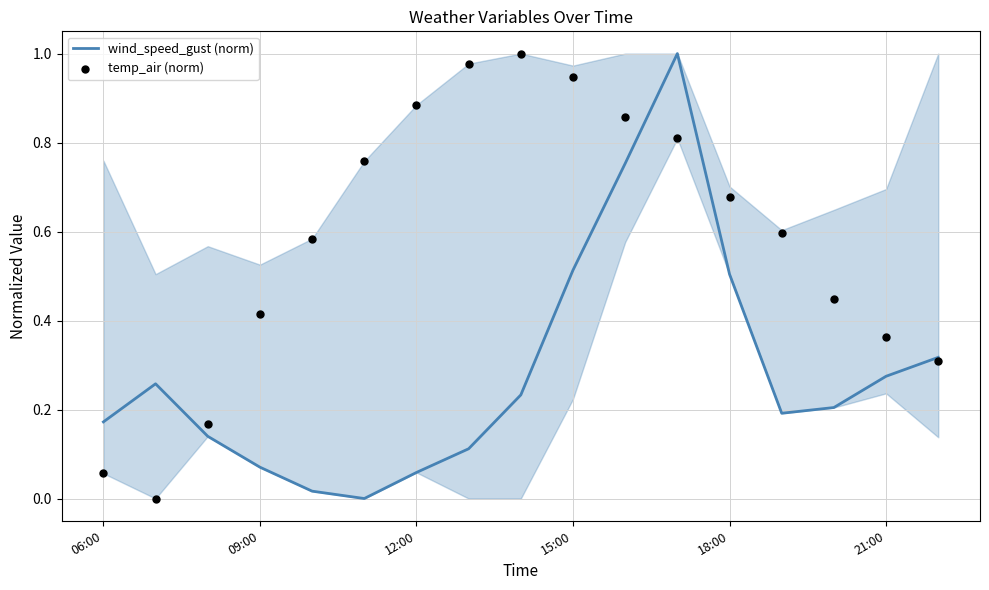

Which series has the largest total across all categories?

temp_air (norm)